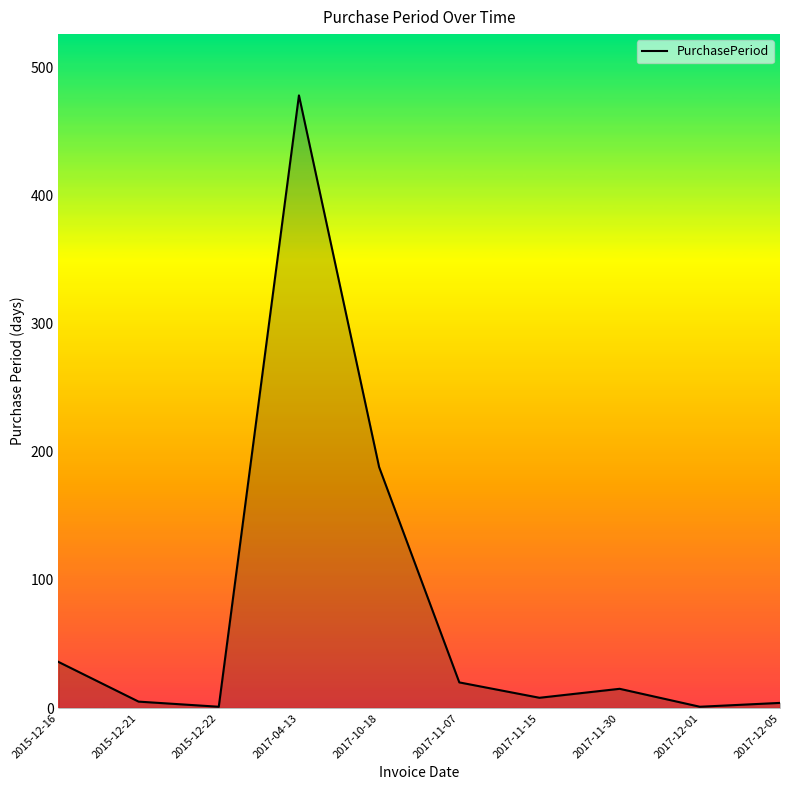

How many lines are shown in the chart?

1